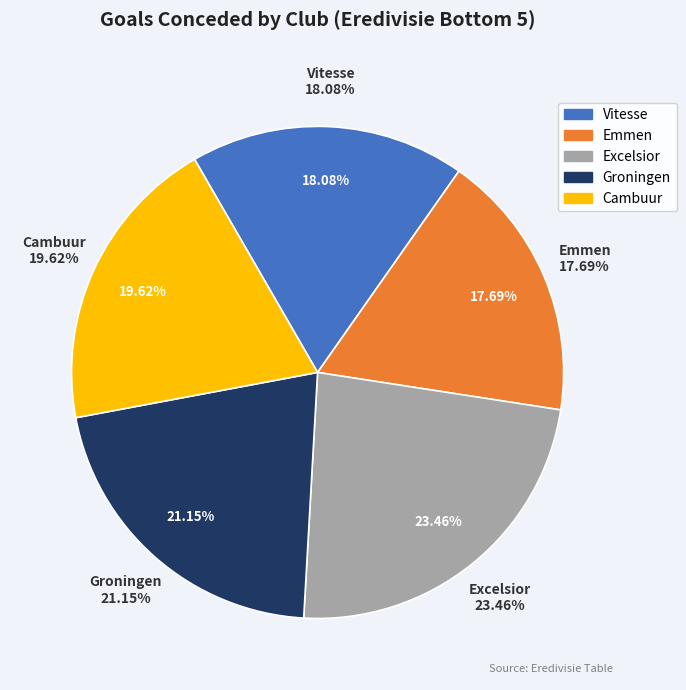

What percentage is the Cambuur slice, to the nearest percent?

20%